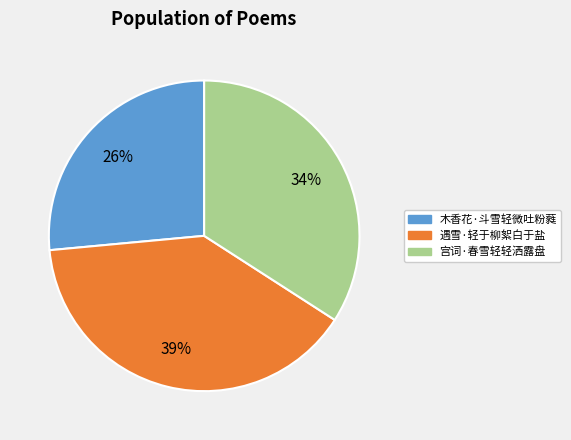

Approximately how many times larger is the value at 木香花·斗雪轻微吐粉蕤 compared to 宫词·春雪轻轻洒露盘?

0.8